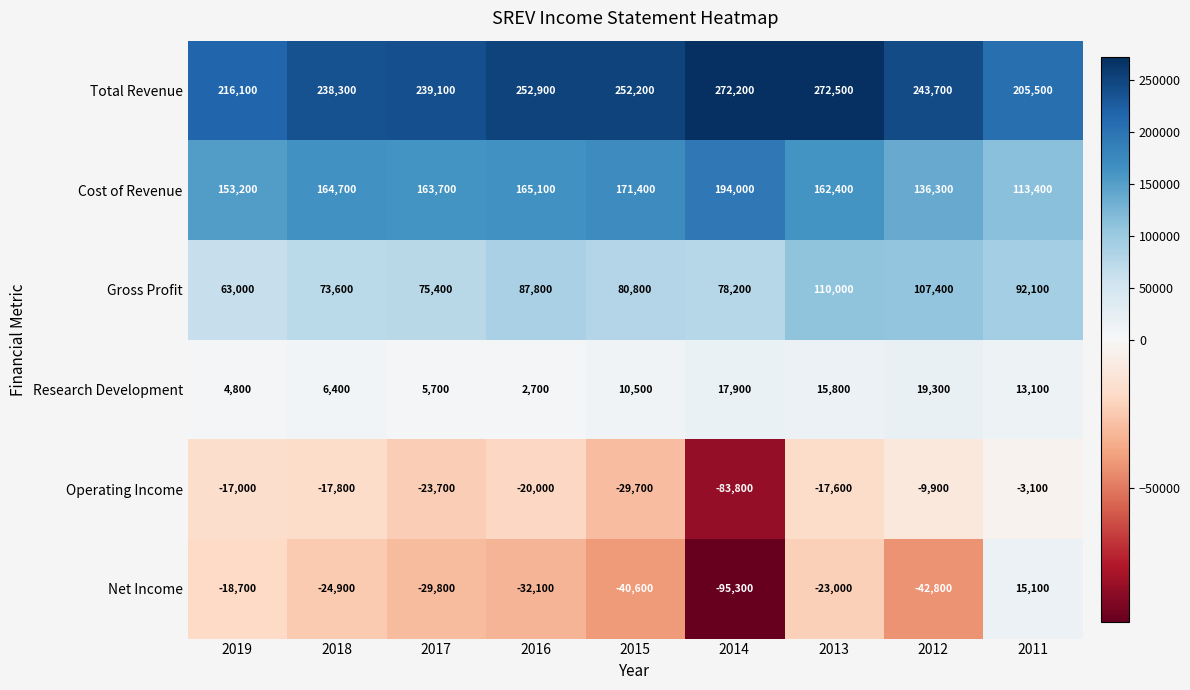

How many data points in Cost of Revenue are less than 163700?

4